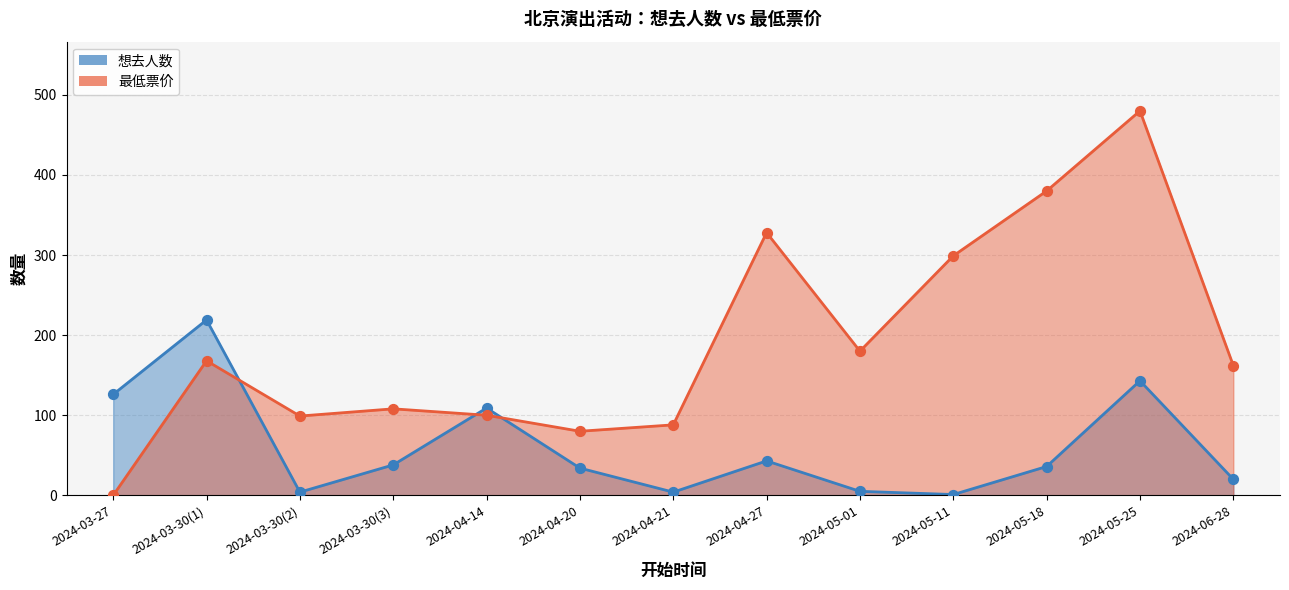

What is the total value across all series at 2024-05-25?

623